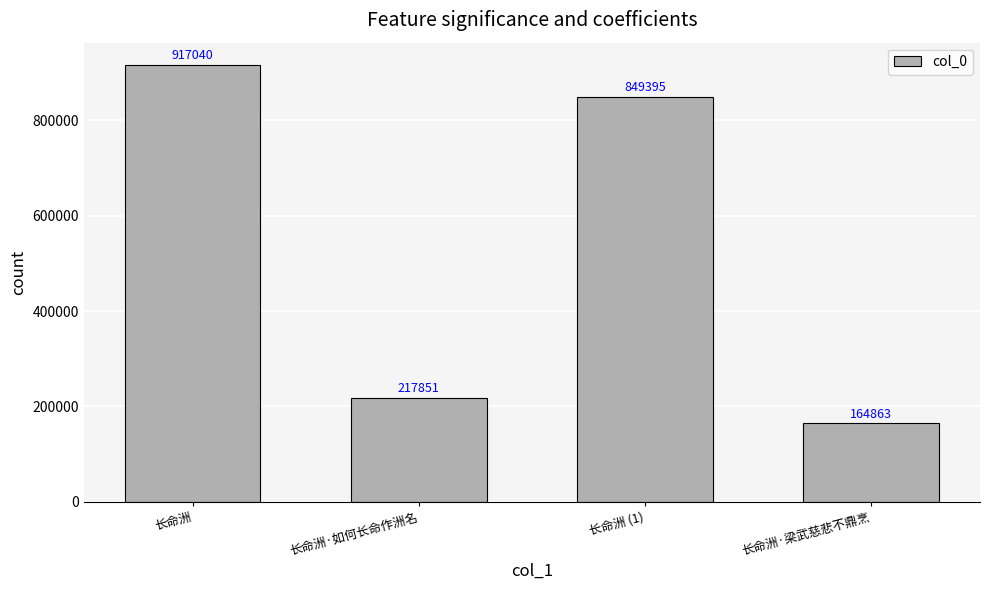

Where does the data first go above 849395?

长命洲